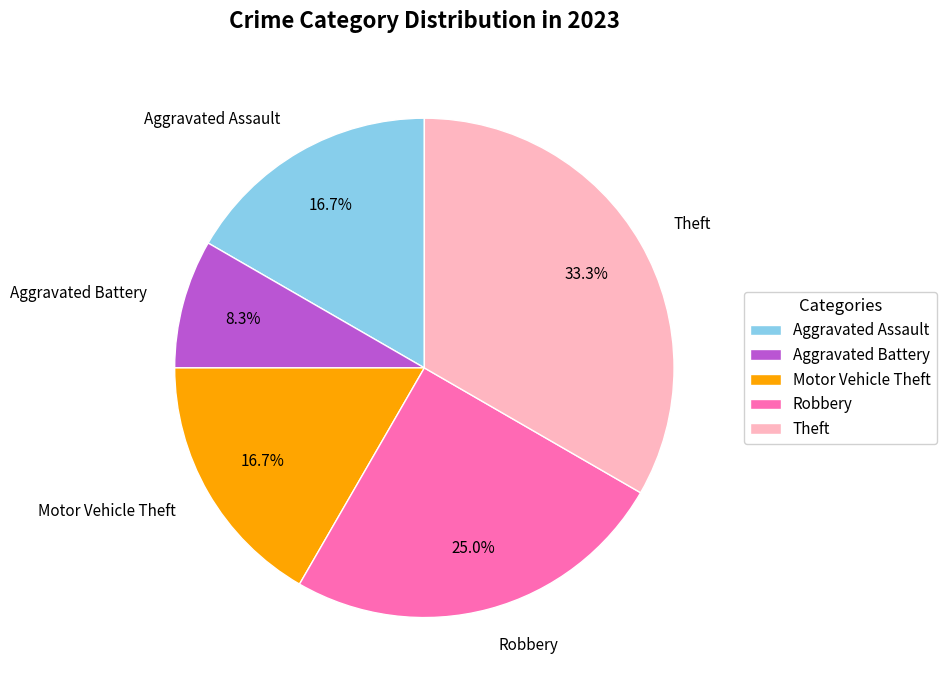

Is Theft the majority of the pie?

No